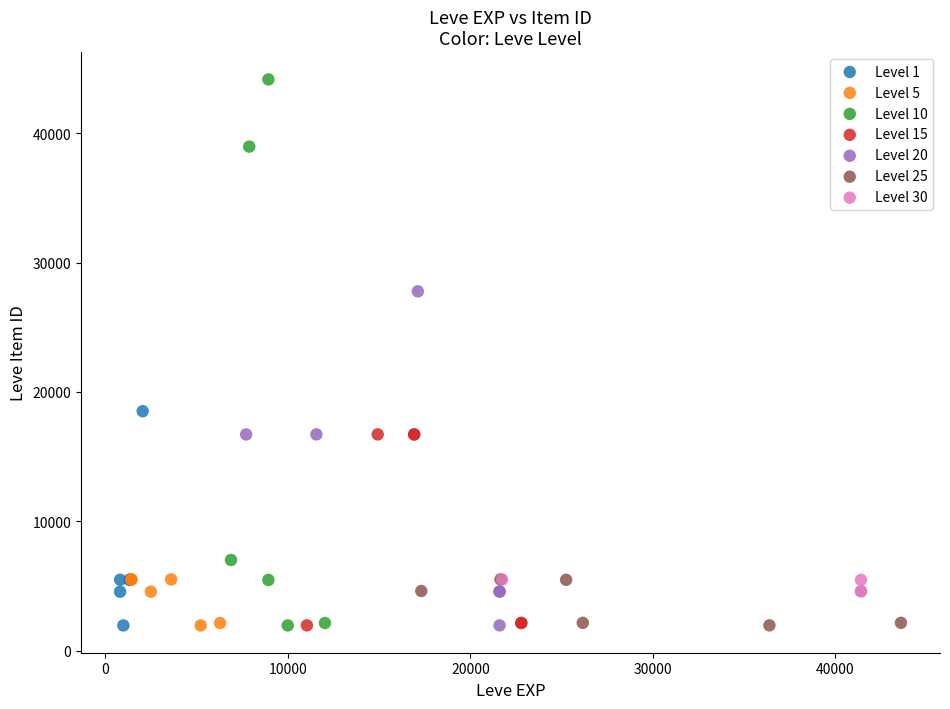

Which series has the largest Y range (max minus min)?

Level 10